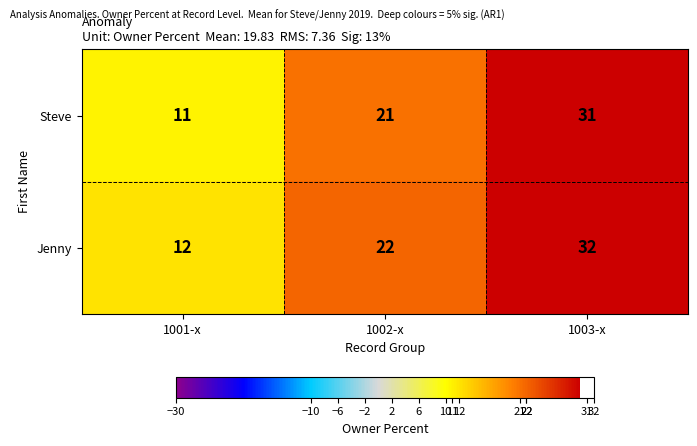

What is the approximate value of Steve at 1001-x, to the nearest 10?

10